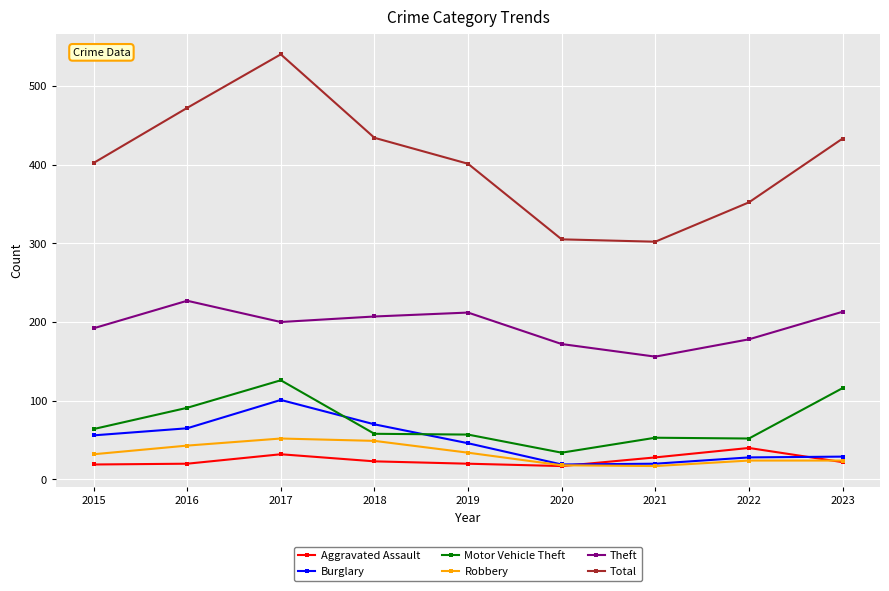

Which series has the largest range (max minus min)?

Total